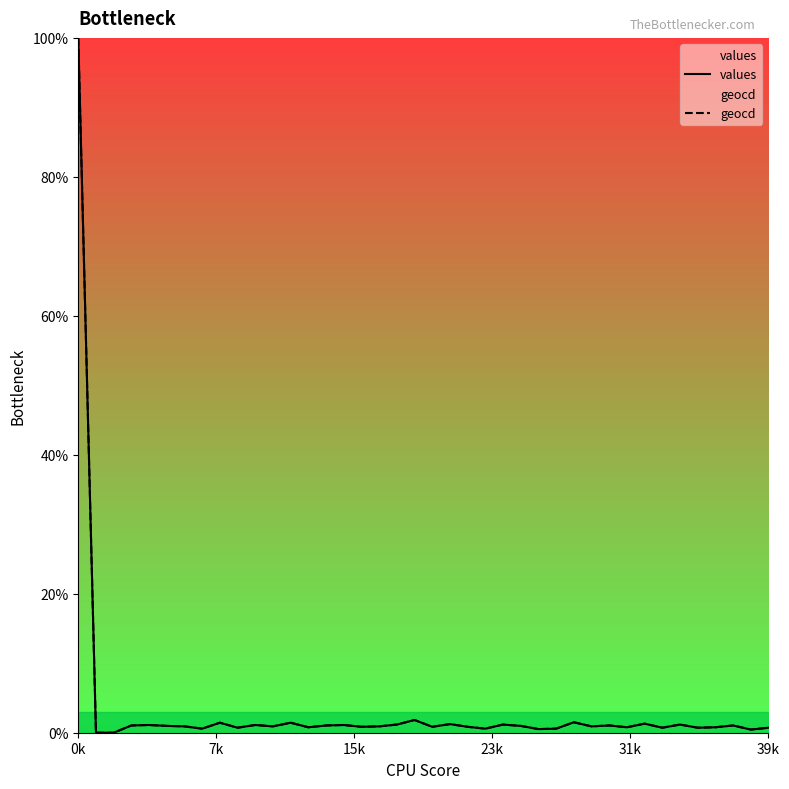

The geocd series shows 0.4 at 31. True or false?

False